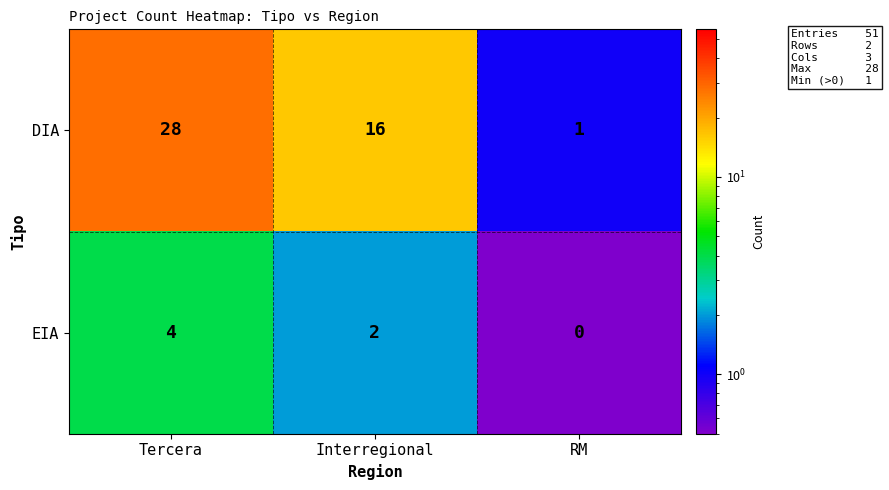

What is the approximate value of DIA at Tercera, to the nearest 10?

30